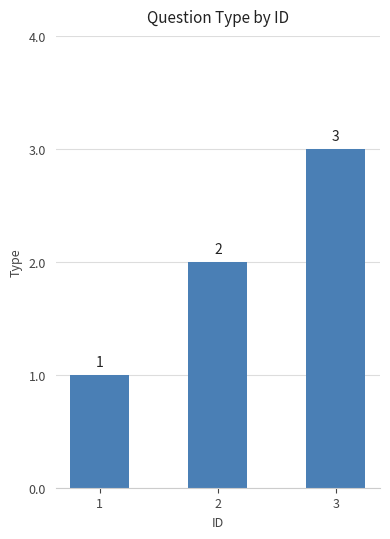

How many values are between 1 and 3?

3